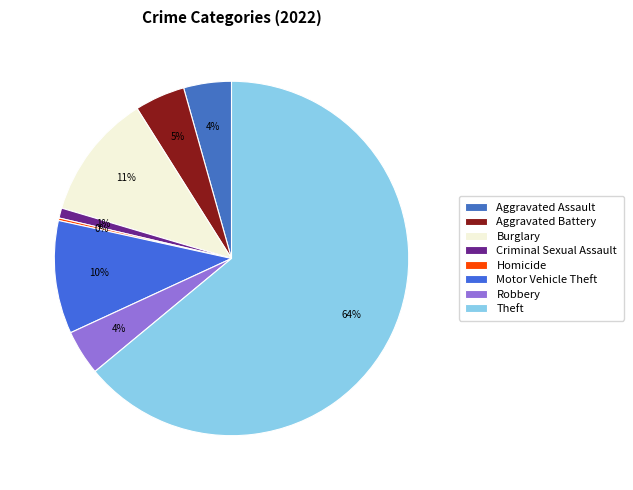

What percentage is the Robbery slice, to the nearest percent?

4%